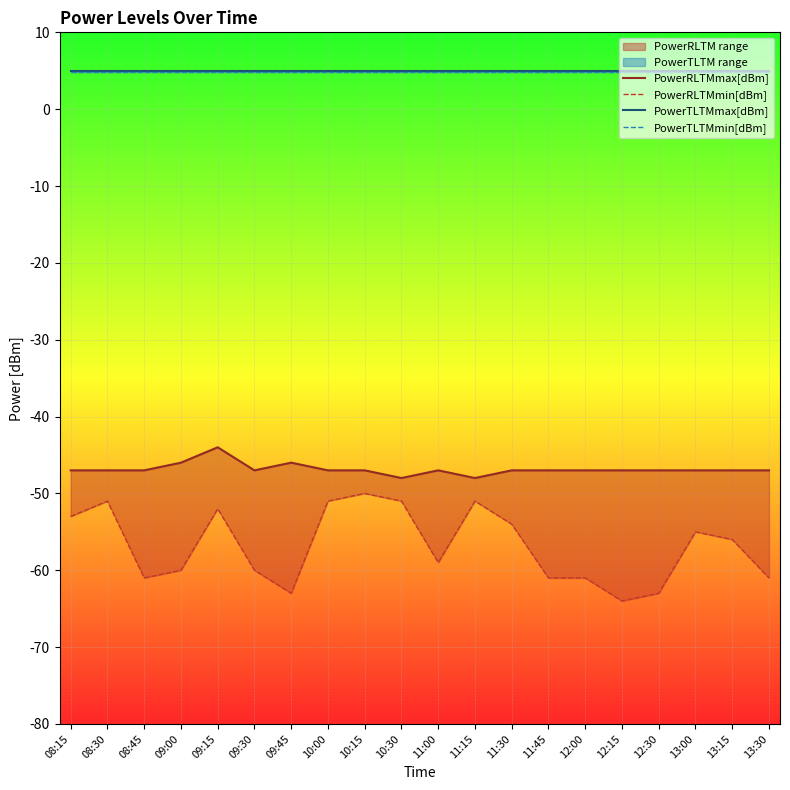

What is the sum of the PowerRLTMmin[dBm] values at 12:15 and 10:15?

-114.0